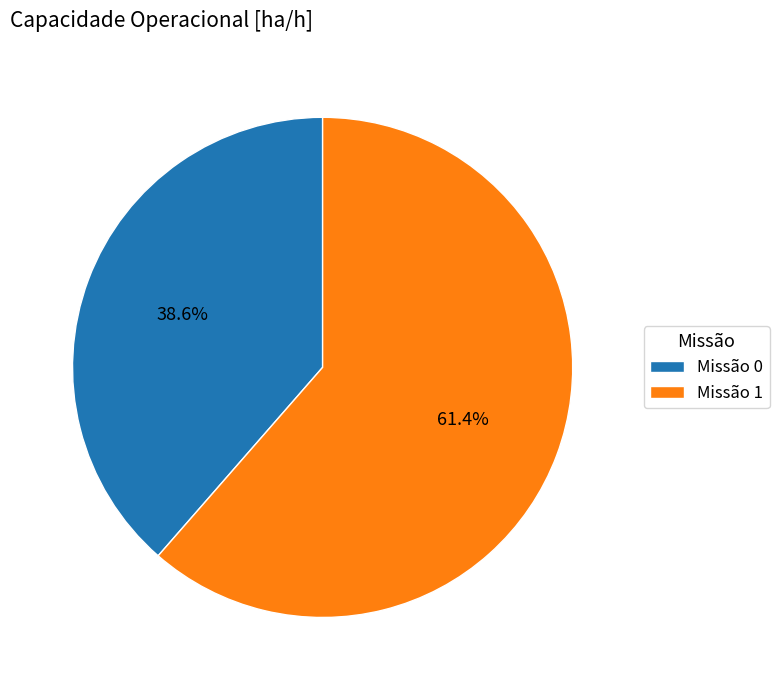

Is there any slice that represents more than half of the pie?

Yes